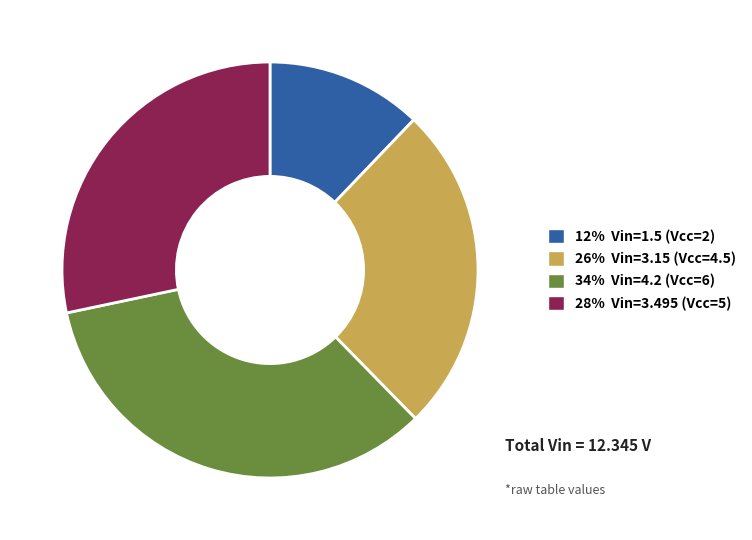

Is there any slice that represents more than half of the pie?

No